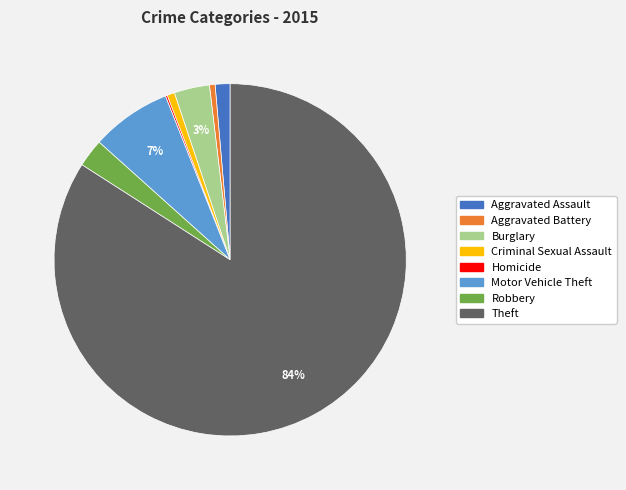

What percentage is the Motor Vehicle Theft slice, to the nearest percent?

7%